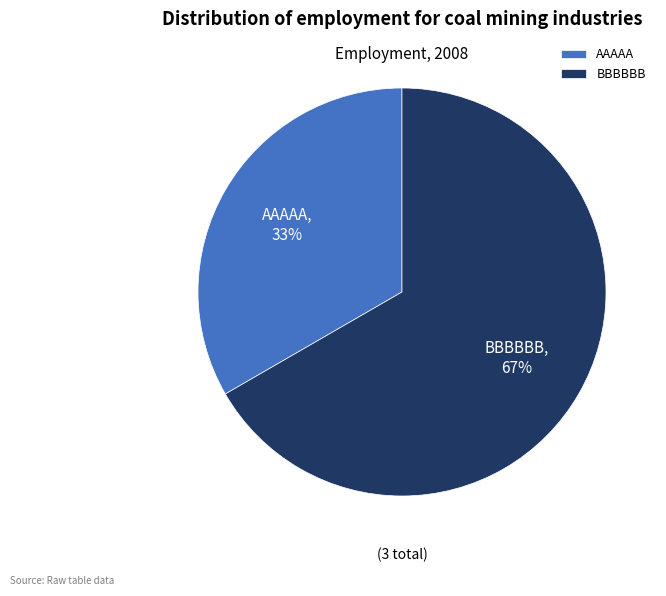

The AAAAA slice represents 24% of the pie. True or false?

False